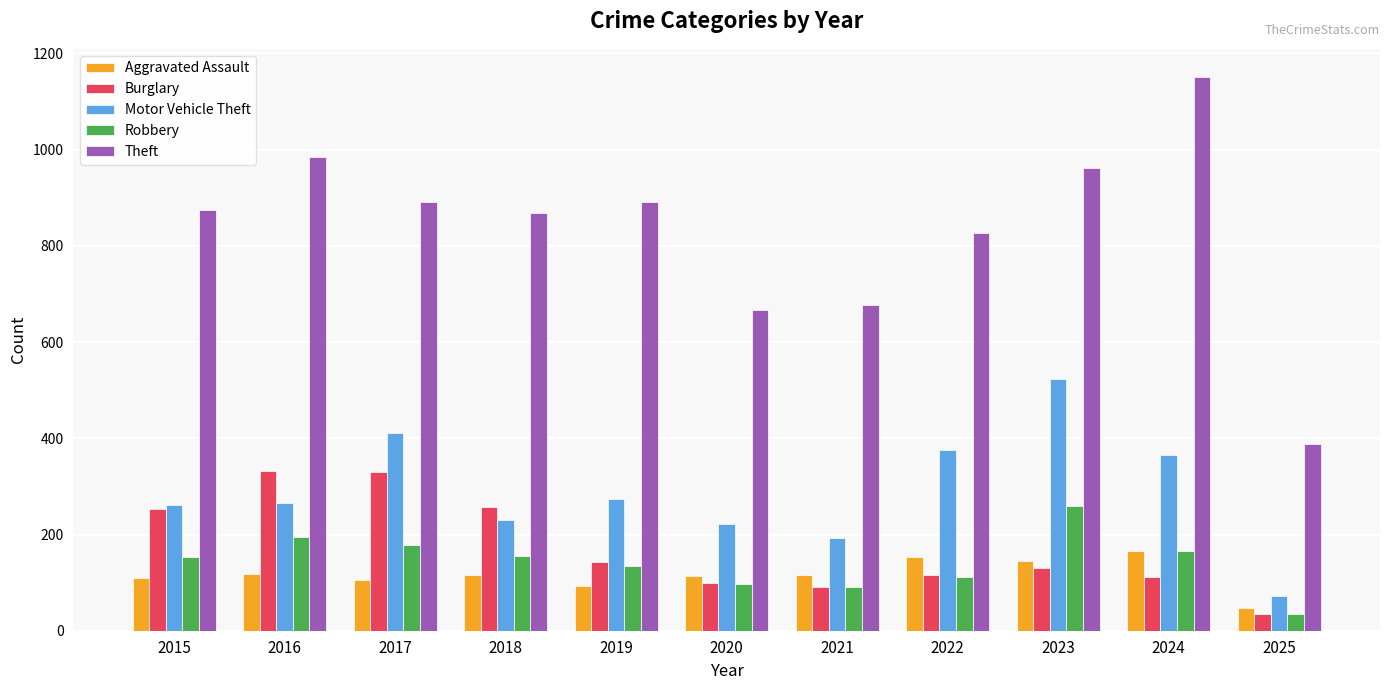

What are all the series names shown in the legend?

Aggravated Assault, Burglary, Motor Vehicle Theft, Robbery, Theft